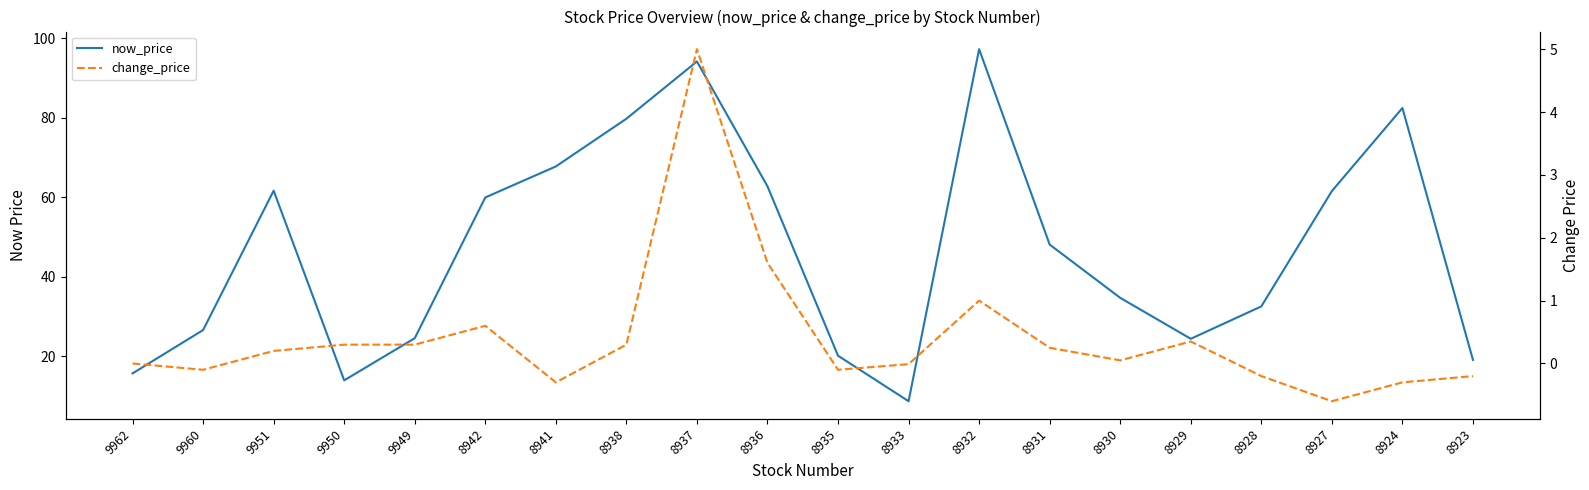

How many lines are shown in the chart?

2